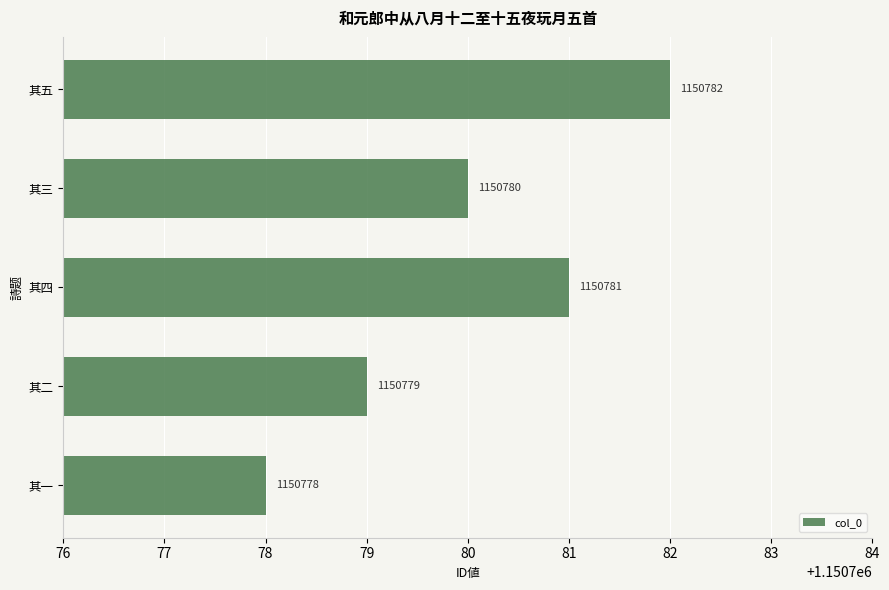

What is the maximum value shown in the chart?

1150782